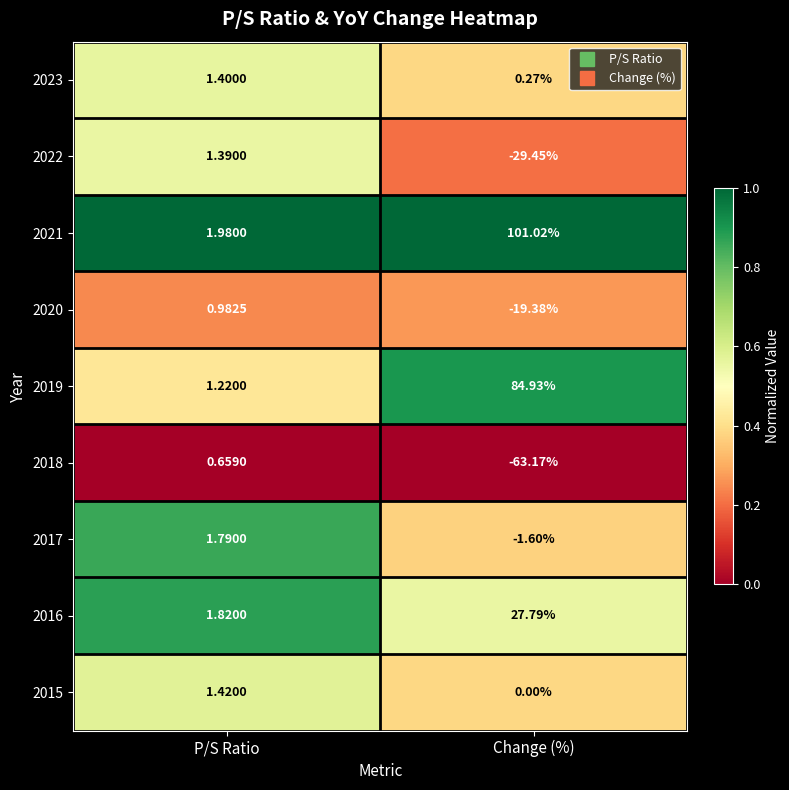

Which category has the lowest value in the 2022 series?

Change (%)